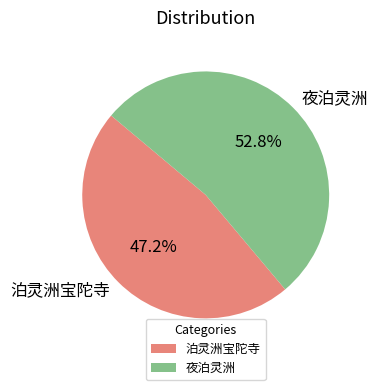

The 泊灵洲宝陀寺 slice represents 36% of the pie. True or false?

False